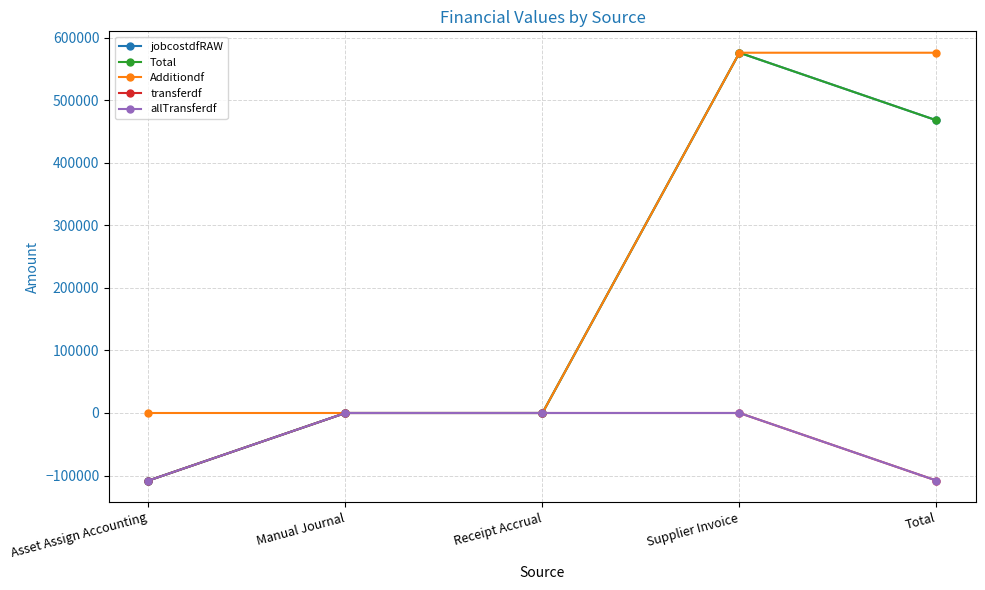

Reading right to left, transcribe all the data shown in this chart.

jobcostdfRAW: 468254.2	576353.0	-0.0	0.0	-108098.9
Total: 468254.2	576353.0	-0.0	0.0	-108098.9
Additiondf: 576353.0	576353.0	-0.0	0.0	0.0
transferdf: -108098.9	0.0	0.0	0.0	-108098.9
allTransferdf: -108098.9	0.0	0.0	0.0	-108098.9